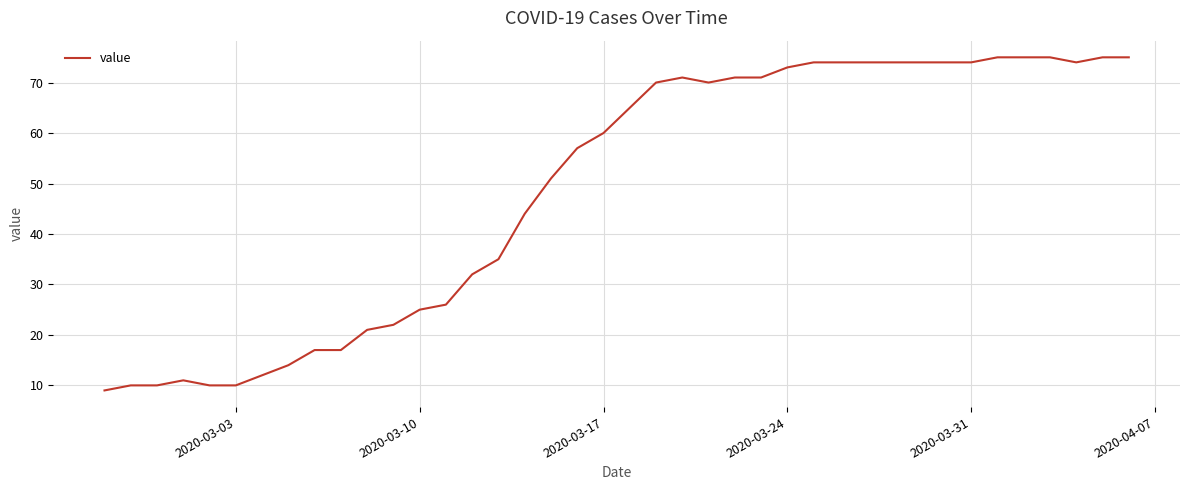

What is the minimum value shown in the chart?

9